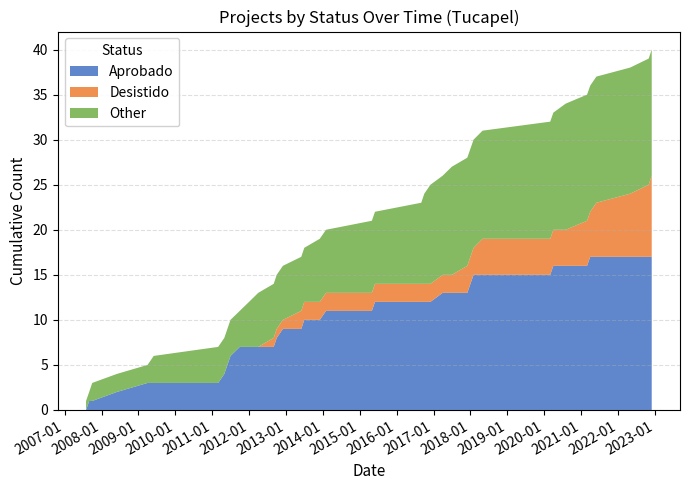

What is the highest value of the Aprobado series?

17